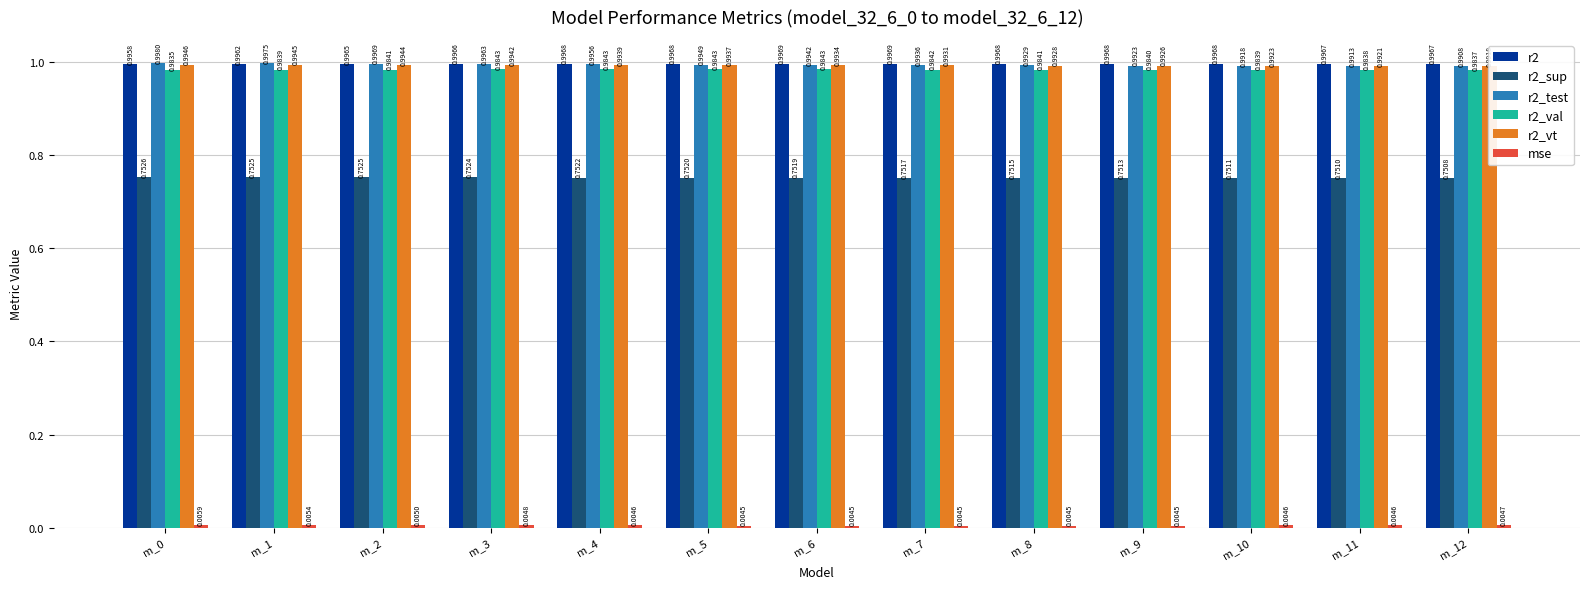

The value of r2_val at m_12 is 1.0. True or false?

True